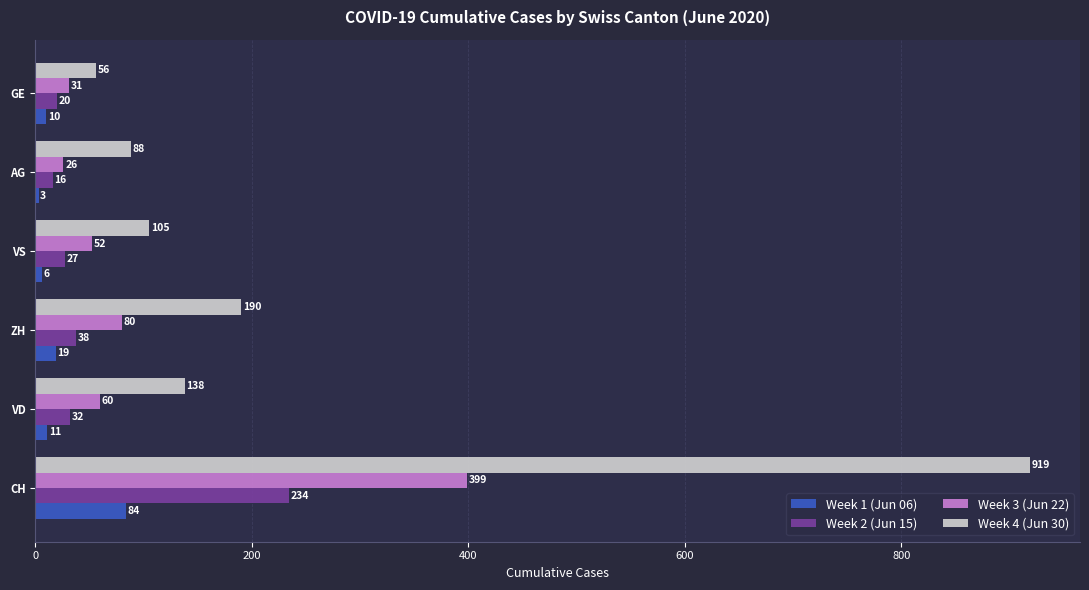

Which category has the lowest value across all series?

AG